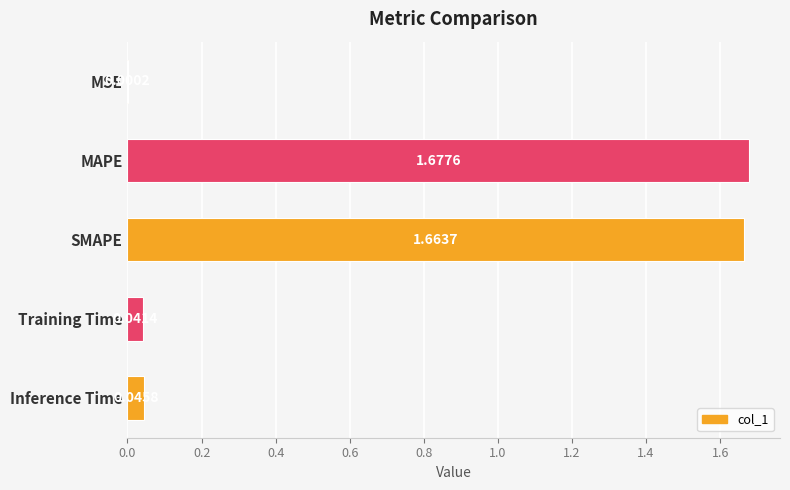

At which category does the chart reach its peak across all series?

MAPE